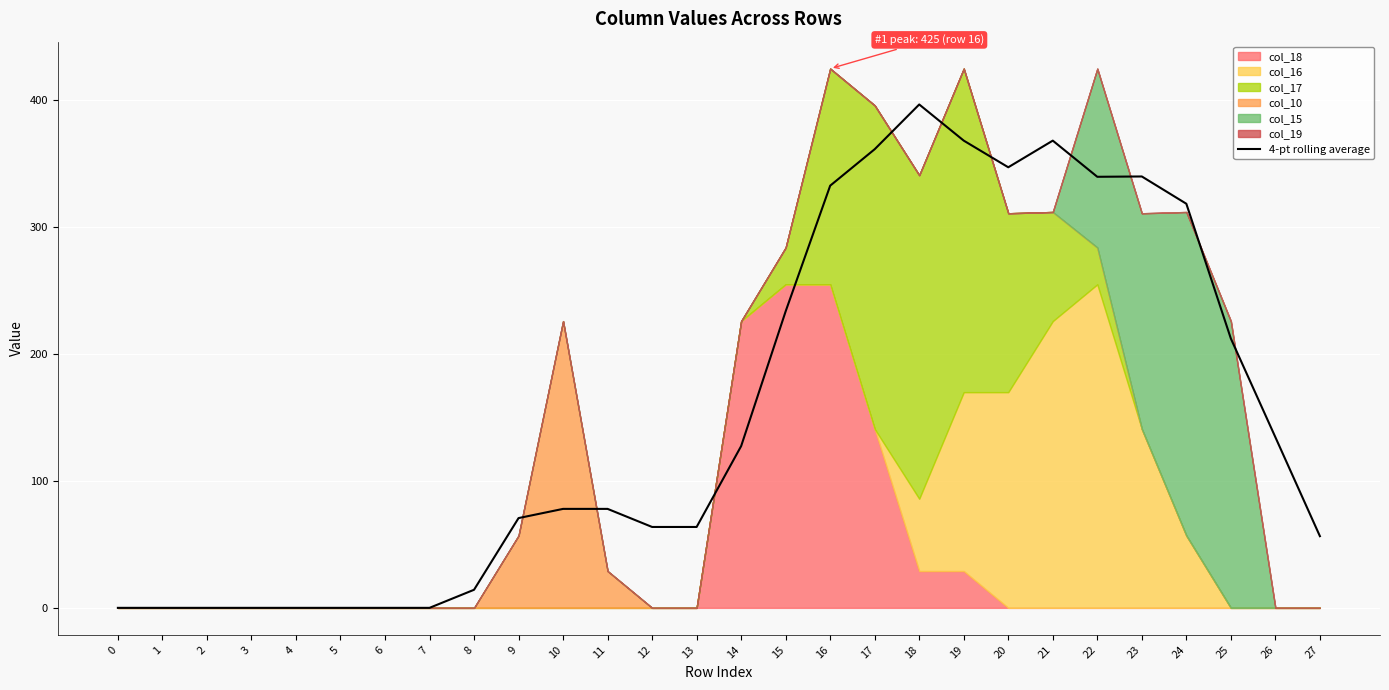

What is the sum of the values at 7 and 22?

339.8